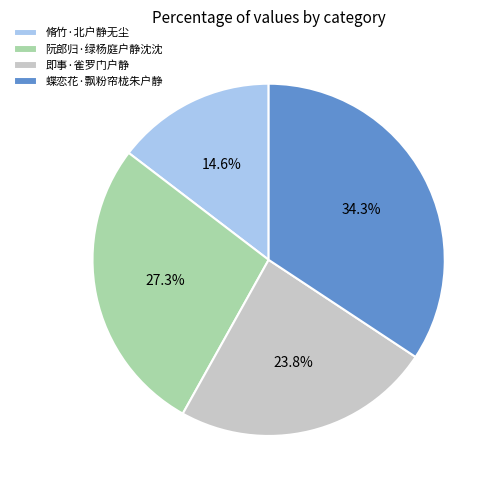

Count the number of slices in the pie.

4